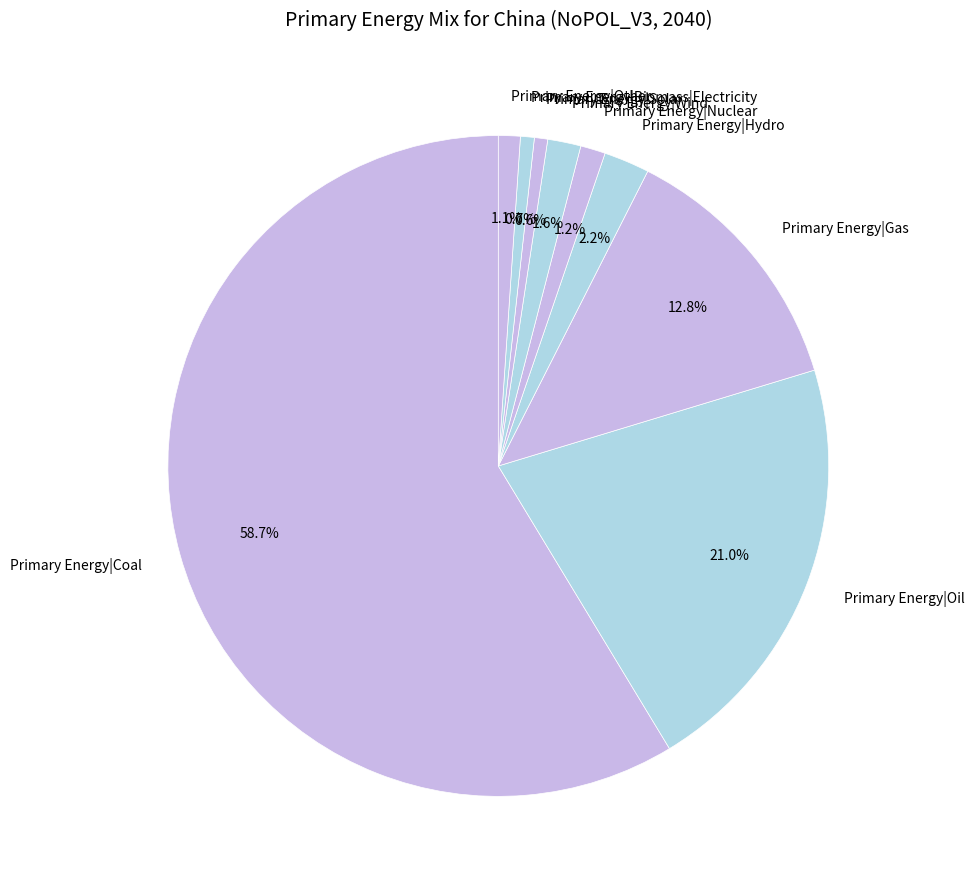

True or false: Primary Energy|Oil accounts for 11% of the total.

False